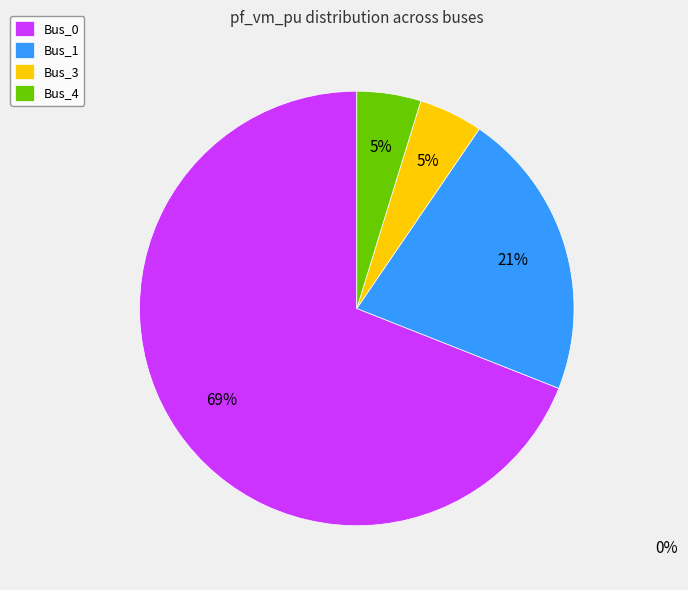

Is the sum of Bus_1 and Bus_0 greater than half?

Yes